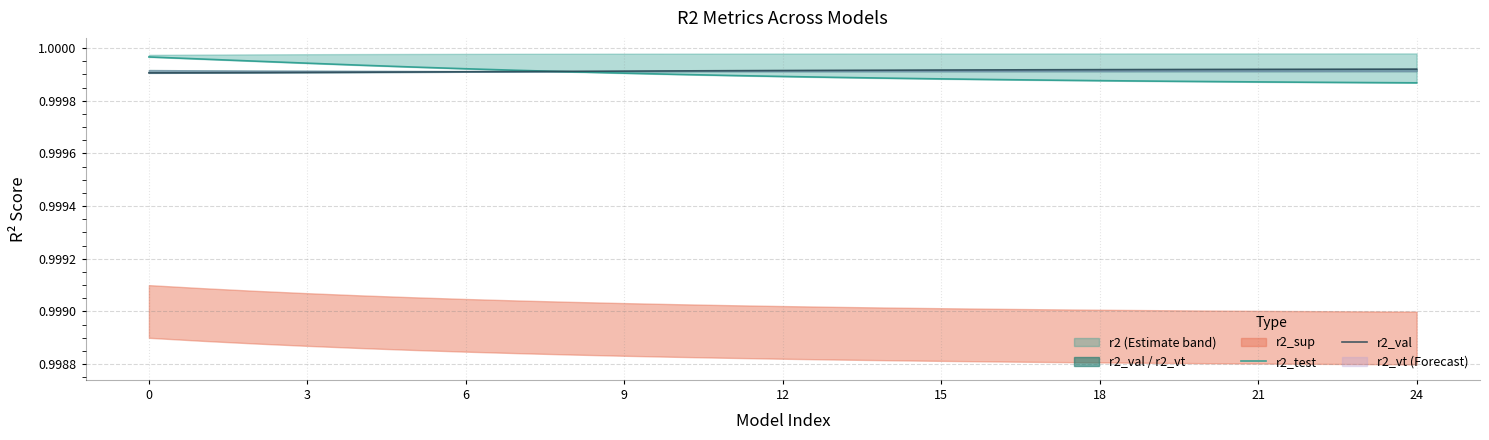

True or false: r2_test has a value of 1.0 at 16.

True